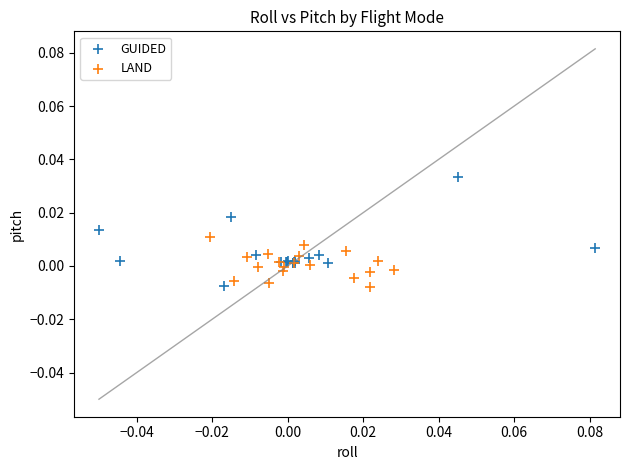

Which series contains the highest Y value?

GUIDED